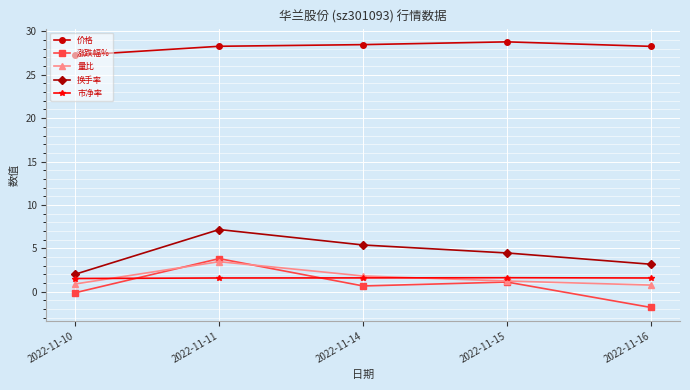

The value of 涨跌幅% at 2022-11-16 is -1.8. True or false?

True